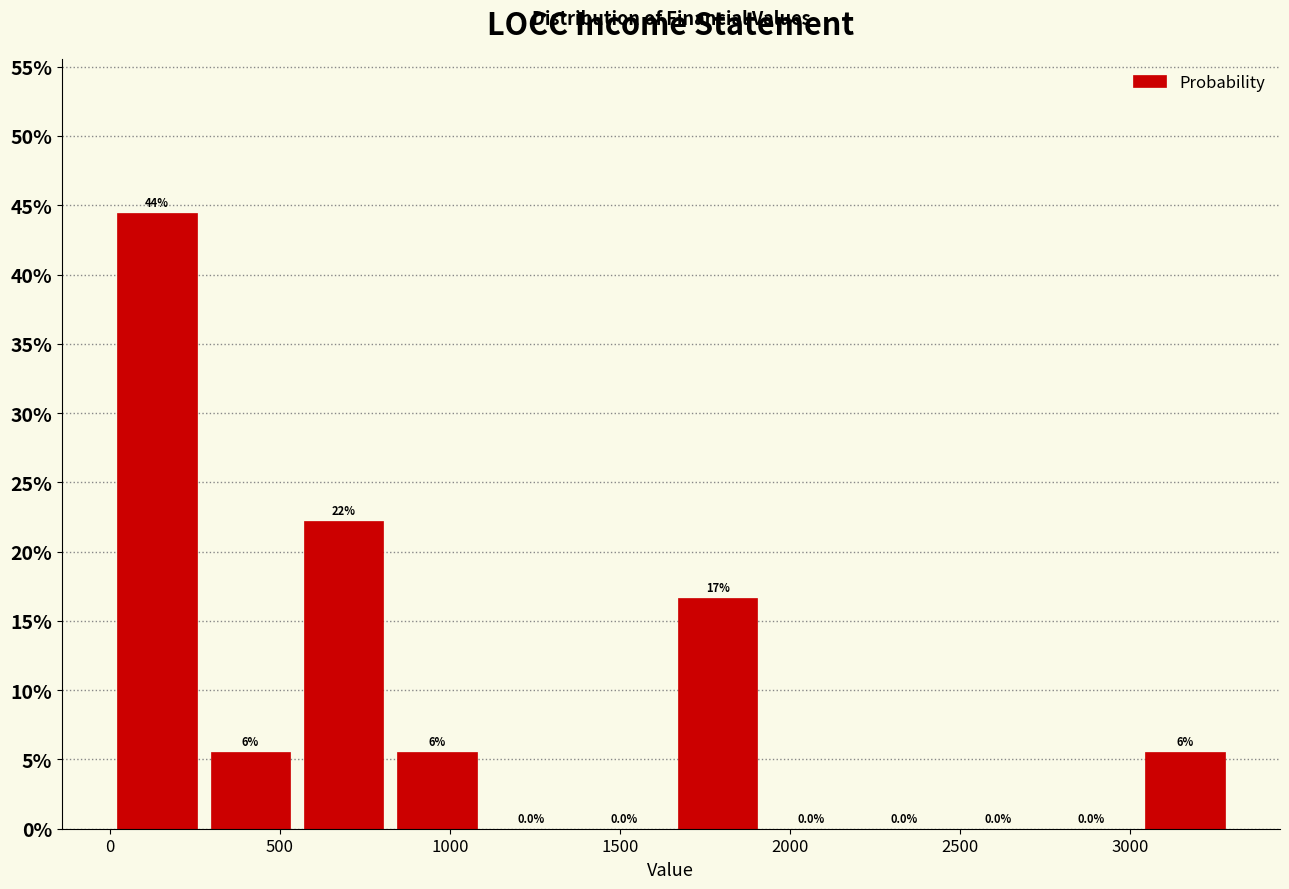

Which range on the x-axis has the tallest bar?

0 to 275